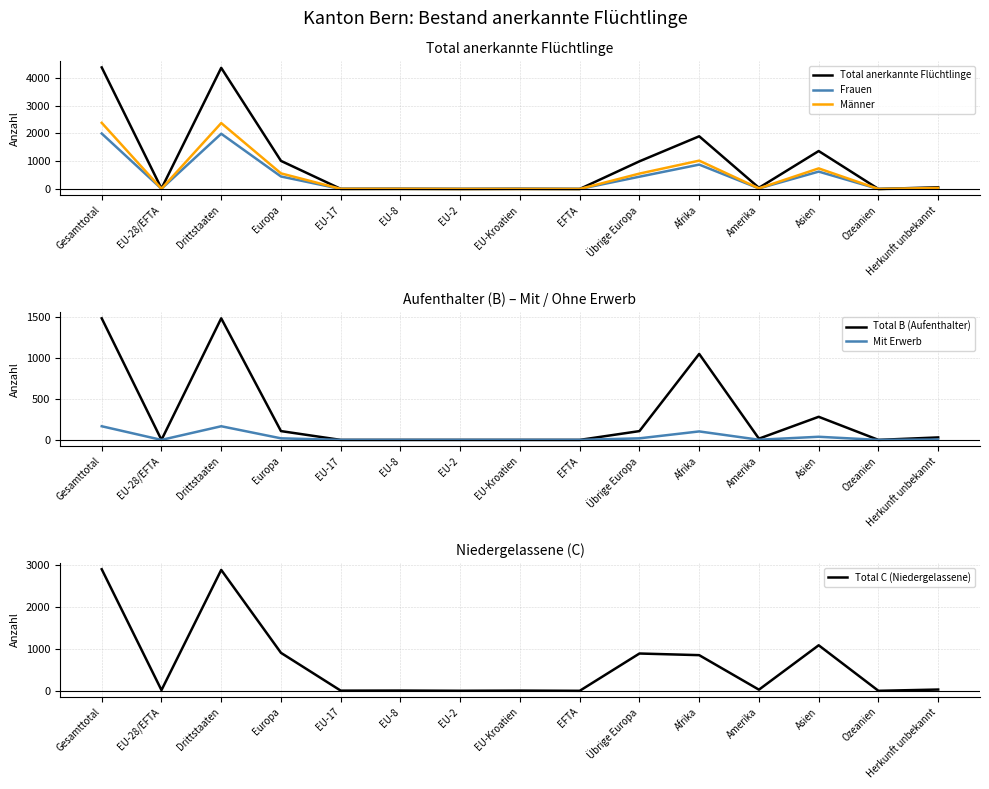

What are all the series names shown in the legend?

Total anerkannte Flüchtlinge, Frauen, Männer, Total B (Aufenthalter), Mit Erwerb, Total C (Niedergelassene)